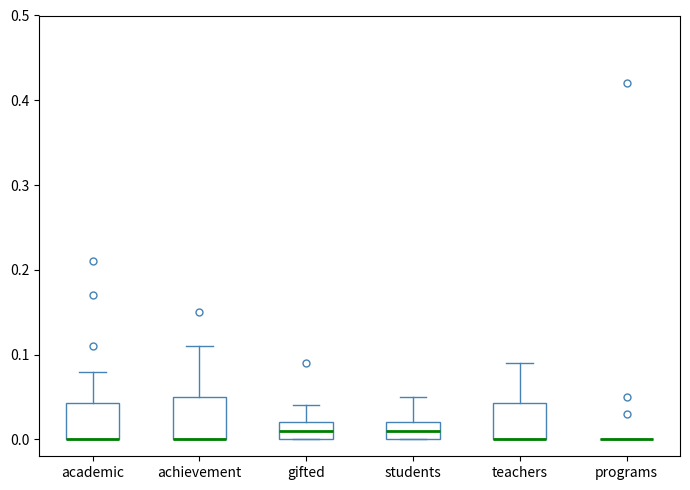

Reading left to right, transcribe this box plot: for each box, give where its median line is, the range the box spans, and where its two whiskers end, as read against the y-axis. The values are not printed on the chart, so give them approximately, as read against the axis.

academic: median 0.00 (drawn on the box's lower edge), box 0.00 to 0.04, whiskers 0.00 to 0.08
achievement: median 0.00 (drawn on the box's lower edge), box 0.00 to 0.05, whiskers 0.00 to 0.11
gifted: median 0.01, box 0.00 to 0.02, whiskers 0.00 to 0.04
students: median 0.01, box 0.00 to 0.02, whiskers 0.00 to 0.05
teachers: median 0.00 (drawn on the box's lower edge), box 0.00 to 0.04, whiskers 0.00 to 0.09
programs: box collapsed to a line at 0.00, whiskers 0.00 to 0.00